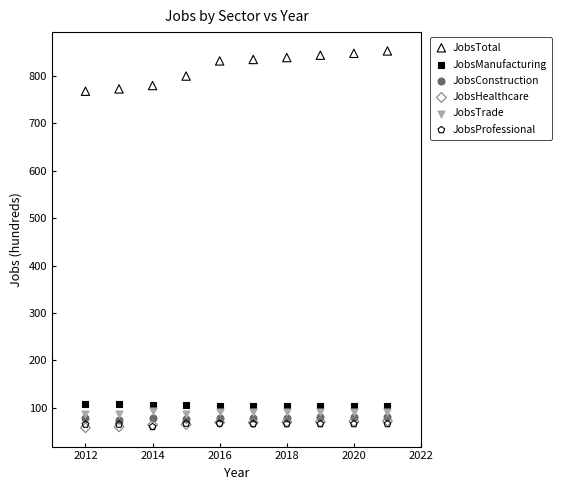

What are all the series names shown in the legend?

JobsTotal, JobsManufacturing, JobsConstruction, JobsHealthcare, JobsTrade, JobsProfessional